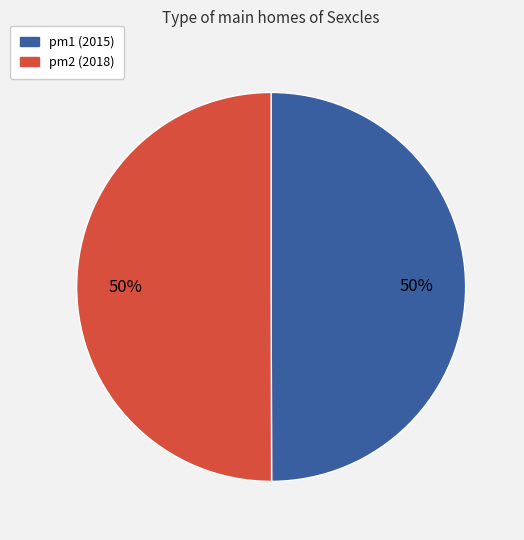

What percentage is the pm2 slice, to the nearest percent?

50%